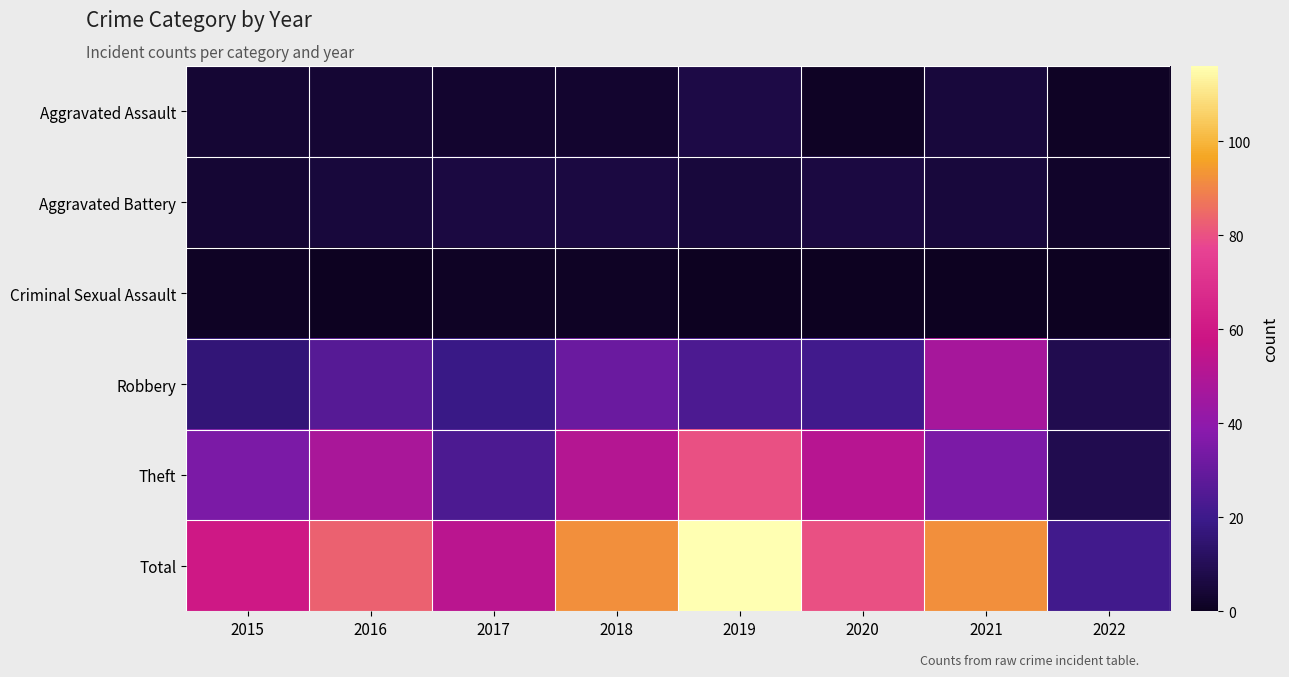

Reading right to left, extract all data points from this chart.

Aggravated Assault: 2022=1	2021=5	2020=1	2019=7	2018=3	2017=3	2016=4	2015=4
Aggravated Battery: 2022=2	2021=5	2020=6	2019=5	2018=6	2017=6	2016=5	2015=4
Criminal Sexual Assault: 2022=0	2021=0	2020=0	2019=0	2018=1	2017=1	2016=0	2015=1
Robbery: 2022=9	2021=47	2020=21	2019=24	2018=31	2017=19	2016=26	2015=16
Theft: 2022=9	2021=35	2020=52	2019=80	2018=51	2017=24	2016=48	2015=35
Total: 2022=21	2021=92	2020=80	2019=116	2018=92	2017=53	2016=83	2015=60